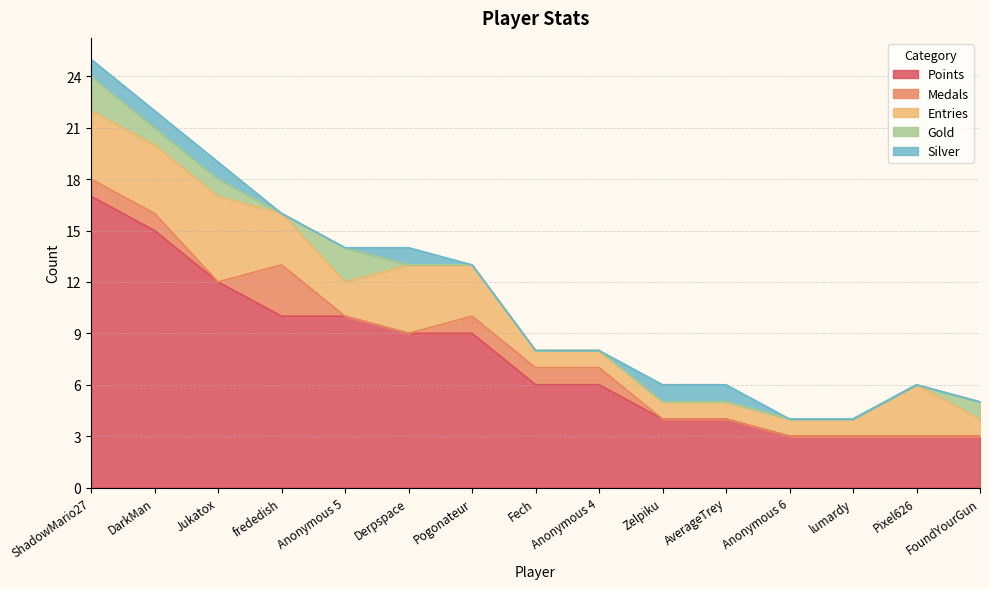

Which series has the largest total across all categories?

Points